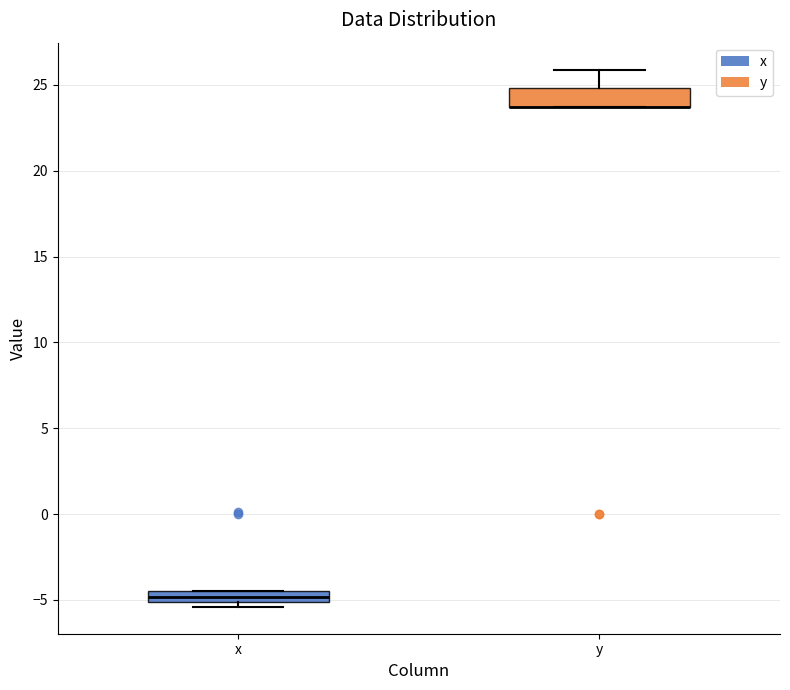

Where is the lower edge of the box for y on the y-axis? The values are not printed on the chart, so give them approximately, as read against the axis.

23.5